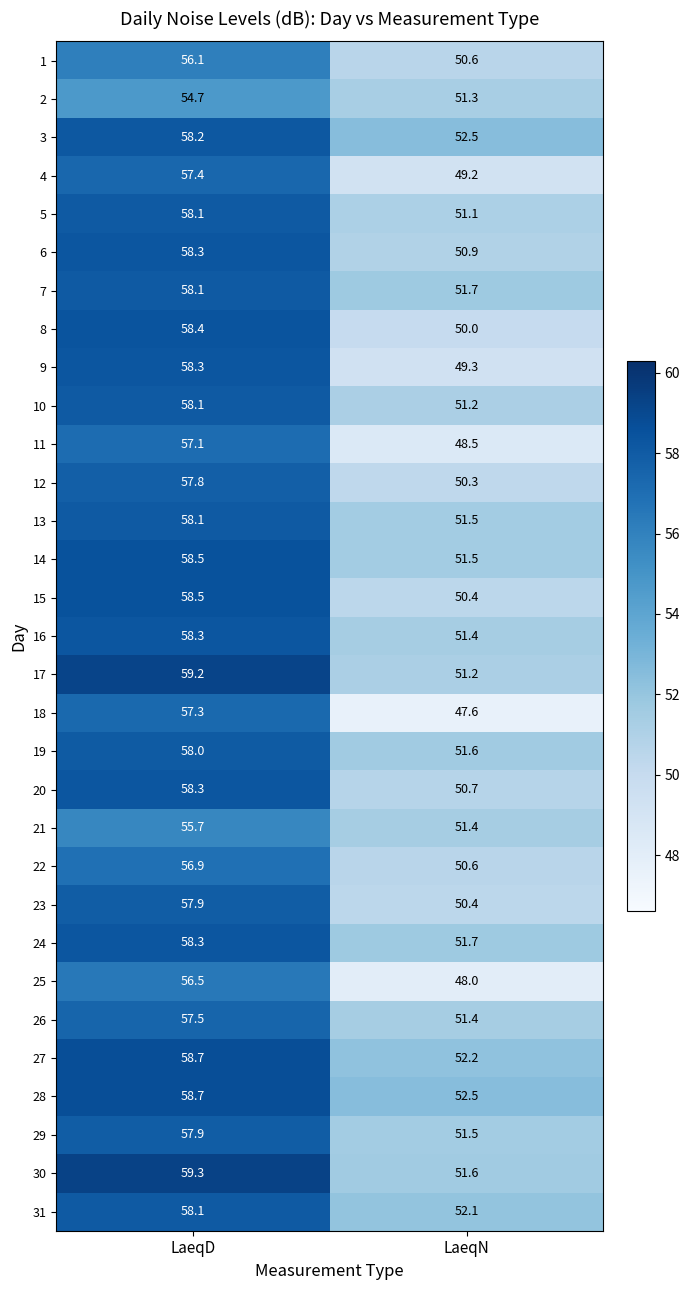

What is the minimum value shown in the chart?

47.6